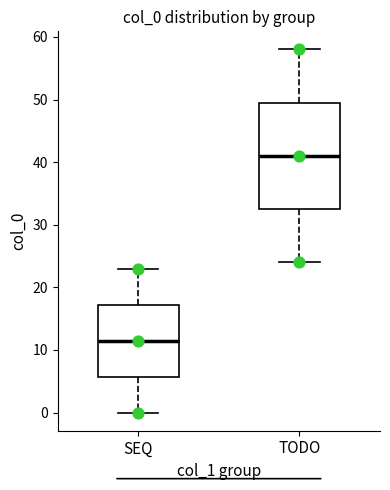

Which box's median line is the highest?

TODO